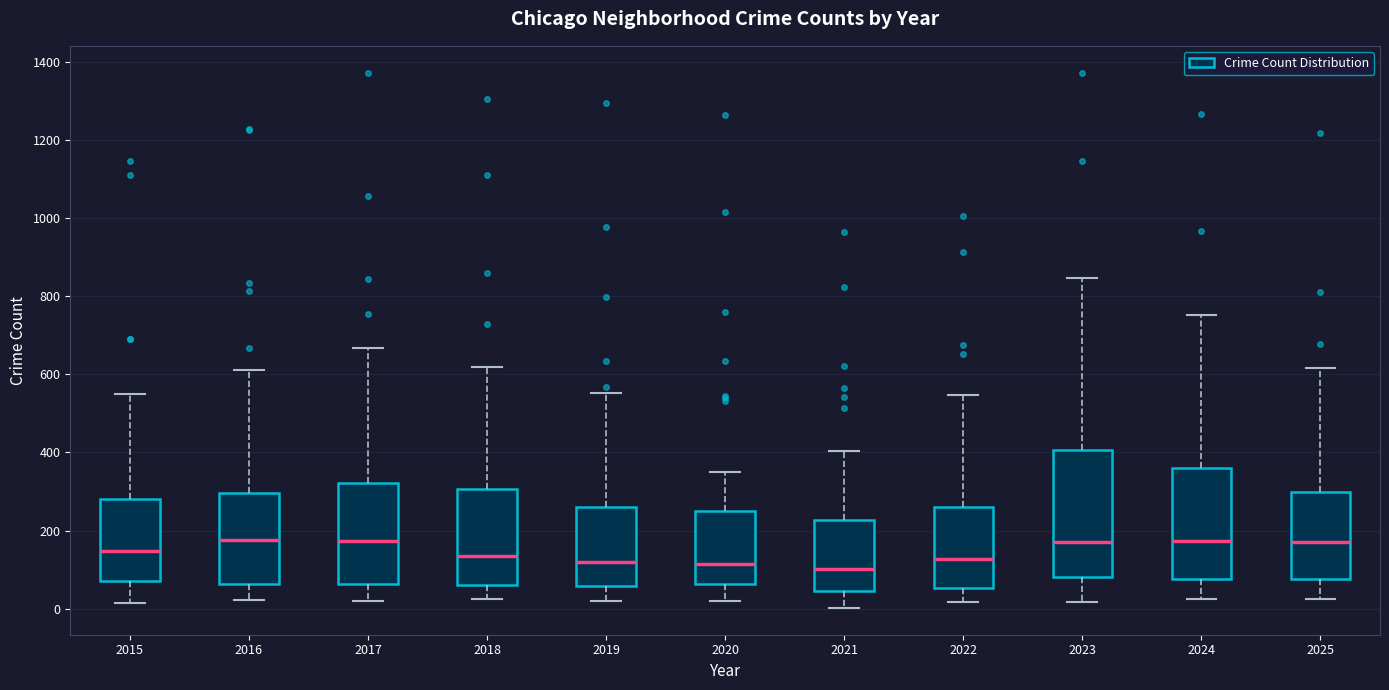

Which box is the tallest, from its lower edge to its upper edge?

2023